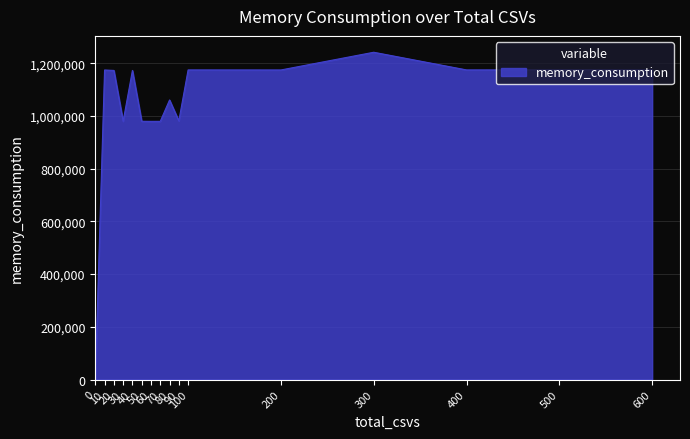

What is the maximum value shown in the chart?

1241296